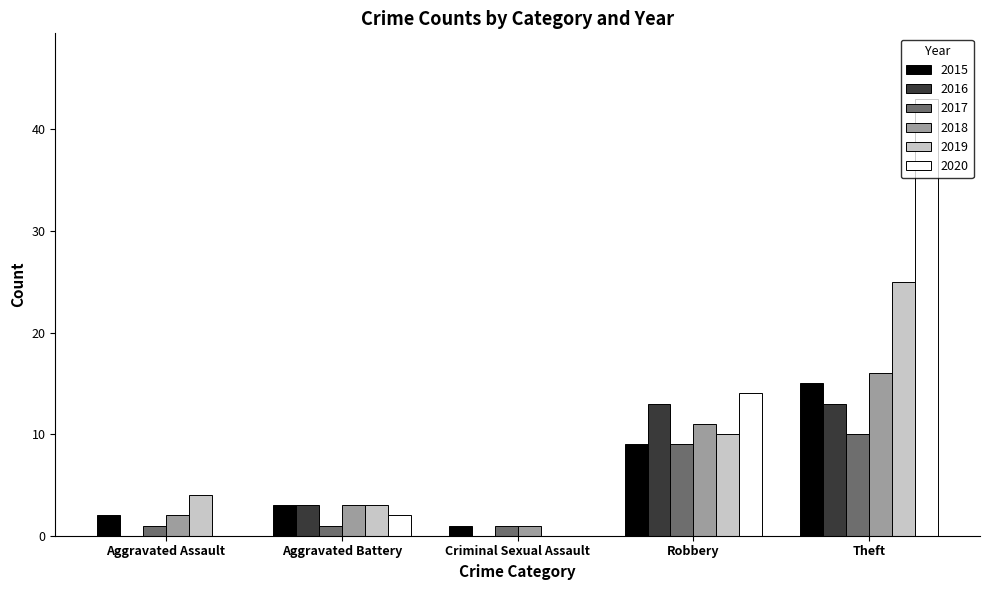

Where is 2016 nearest to the value 6?

Aggravated Battery